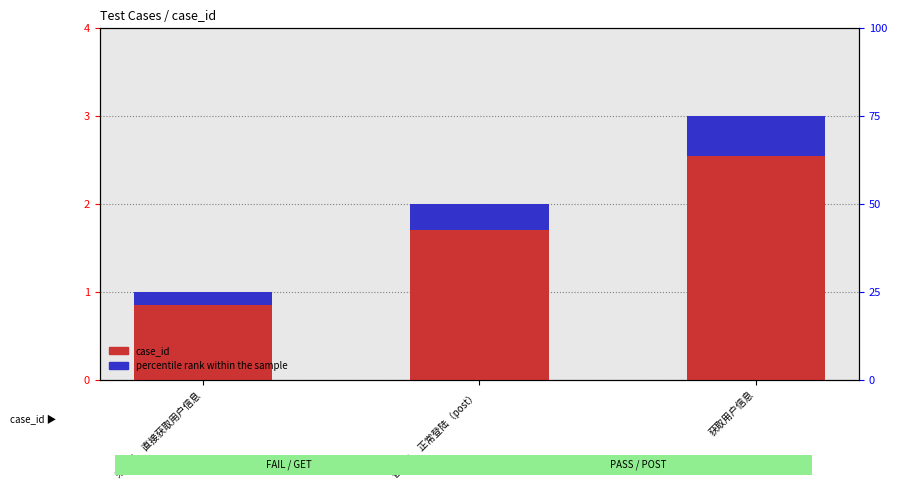

What is the value of the case_id bar at the 1st from the left?

1.0